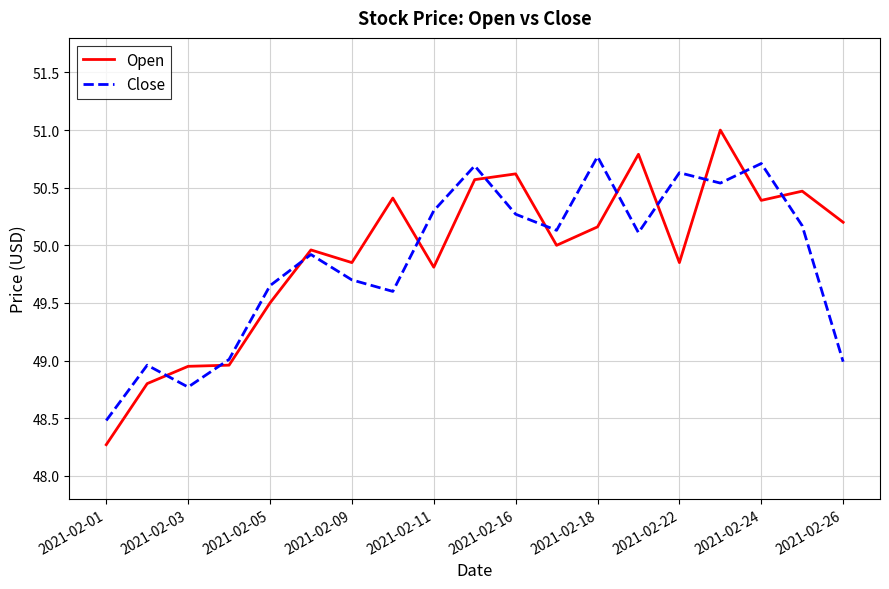

Which series has the largest range (max minus min)?

Open